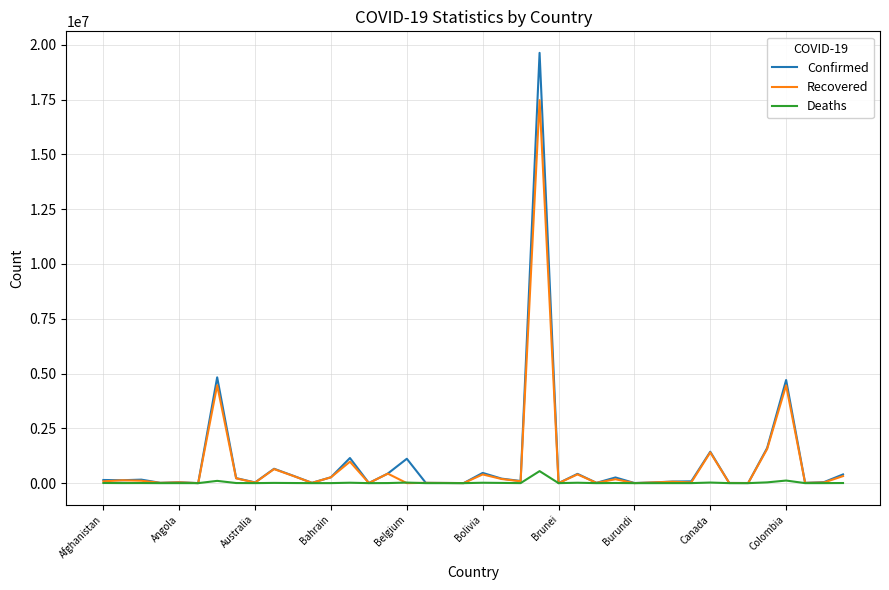

List the series in order of their peak value, highest first.

Confirmed, Recovered, Deaths